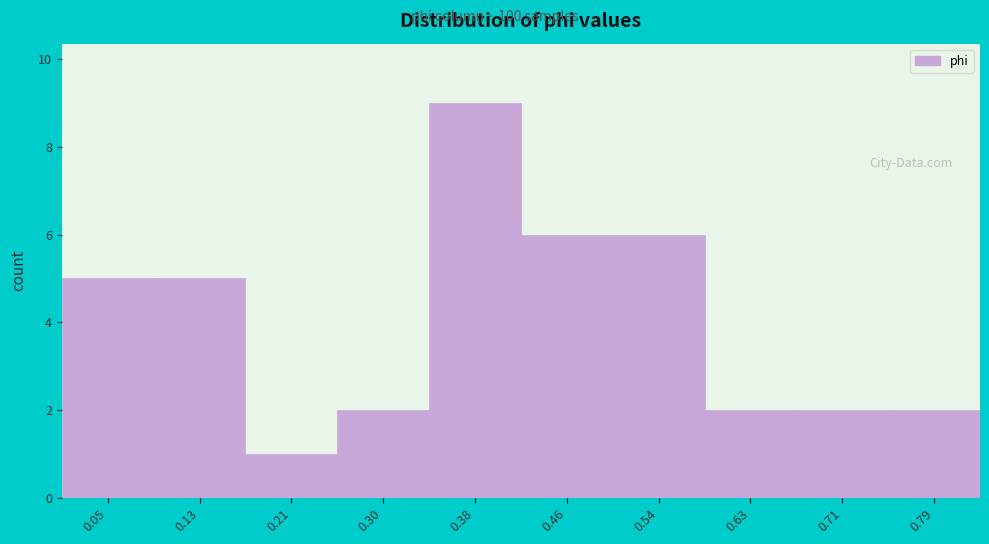

Reading left to right, what are all the values shown in this chart?

0.05=5	0.13=5	0.21=1	0.30=2	0.38=9	0.46=6	0.54=6	0.63=2	0.71=2	0.79=2